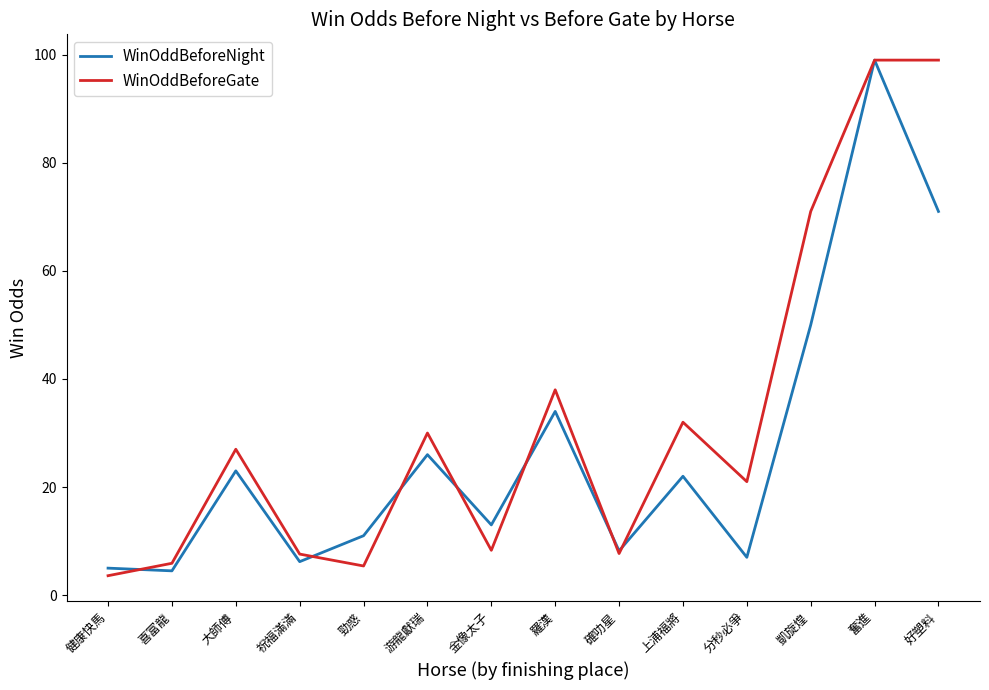

At which label does WinOddBeforeNight reach its peak?

奮進